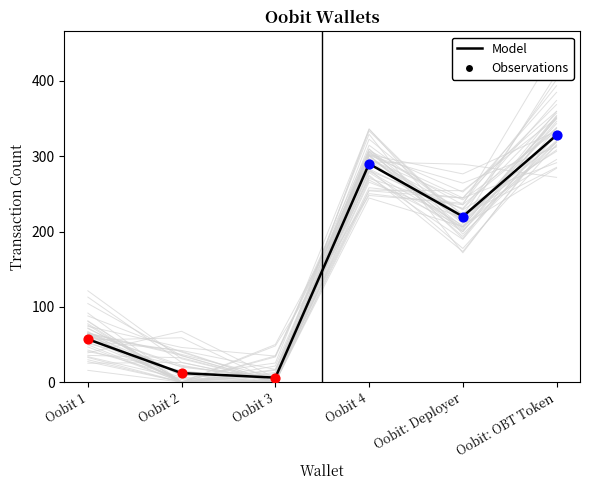

Which has a higher value, Oobit: OBT Token or Oobit 3?

Oobit: OBT Token